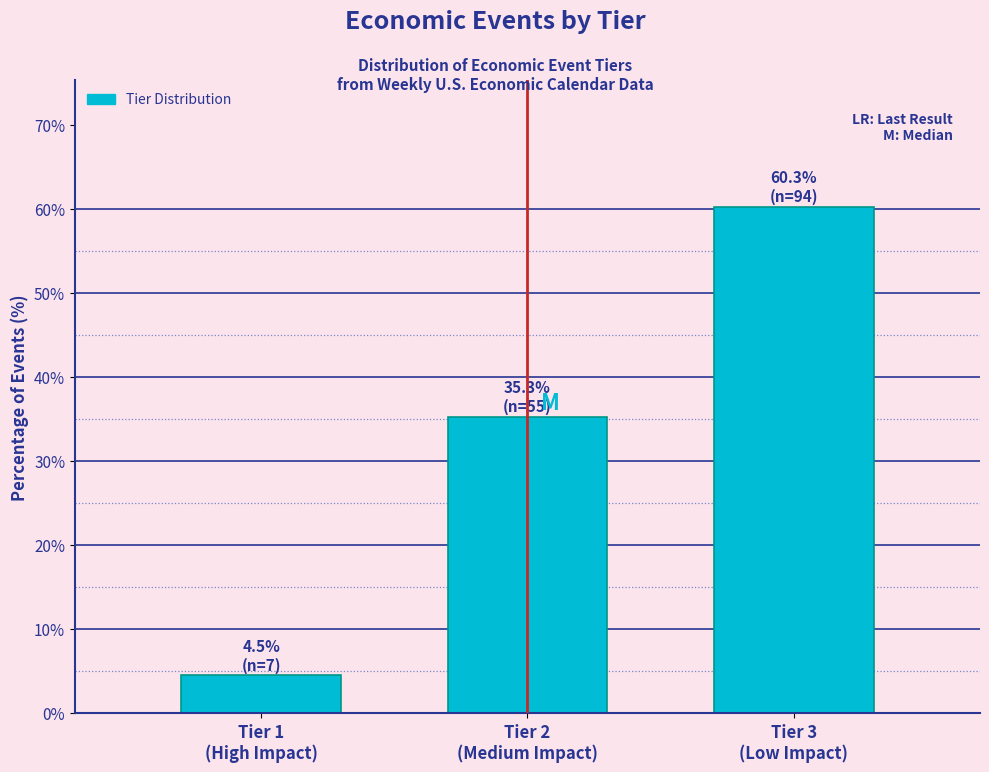

Reading left to right, what are all the values shown in this chart?

4.5	35.3	60.3